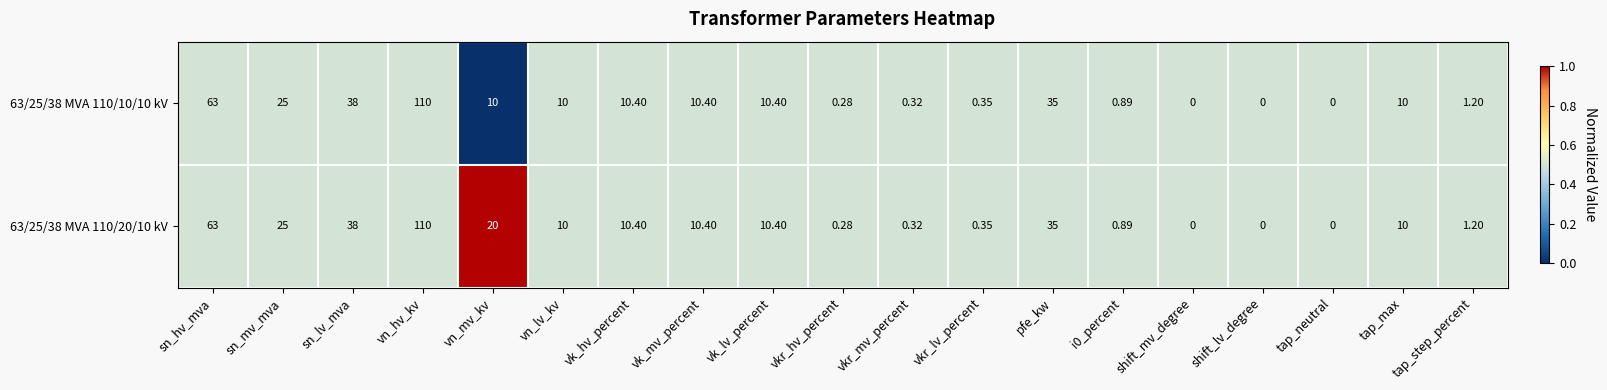

At which category is the sum across all series the highest?

vn_hv_kv